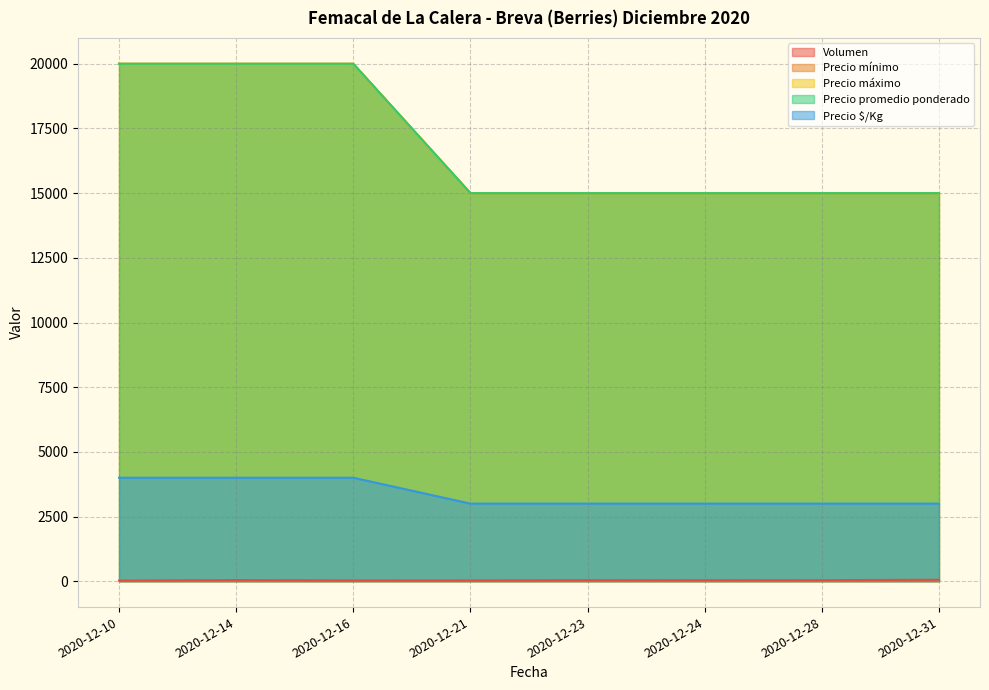

True or false: Precio mínimo and Volumen intersect in this chart.

False